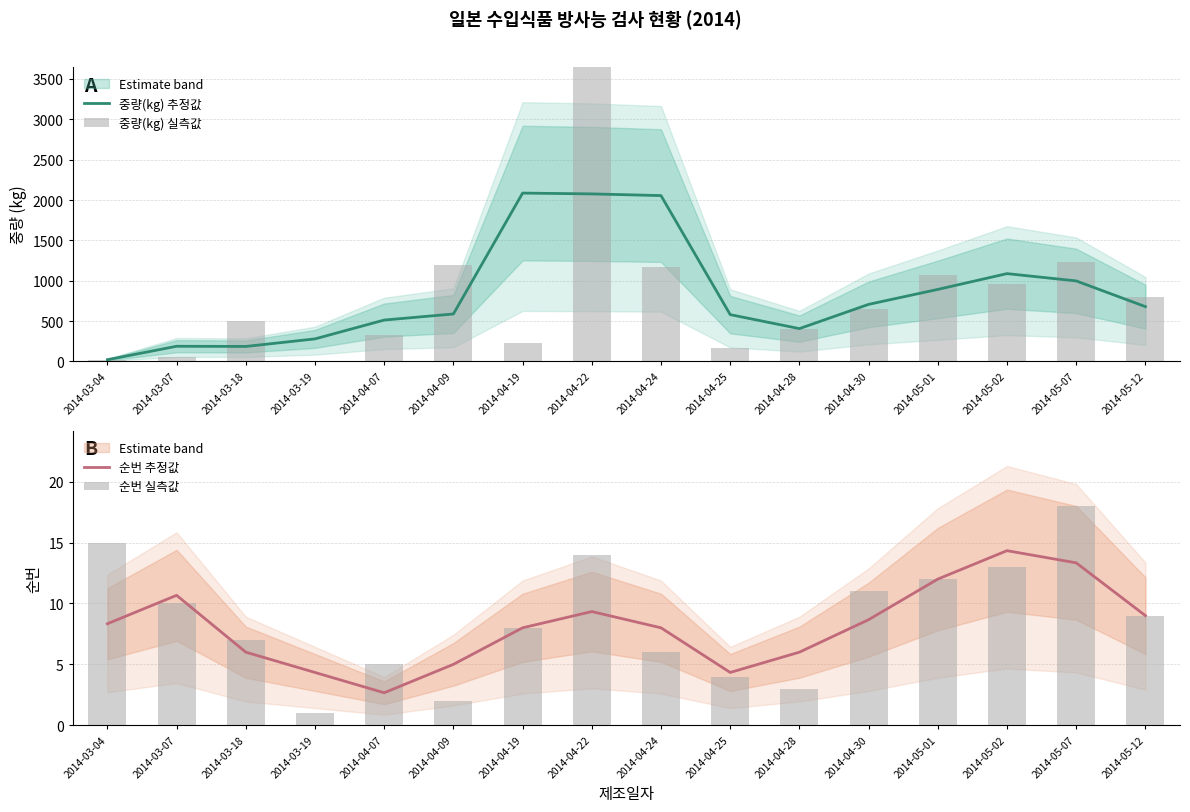

At how many categories does at least one series exceed 2178?

1